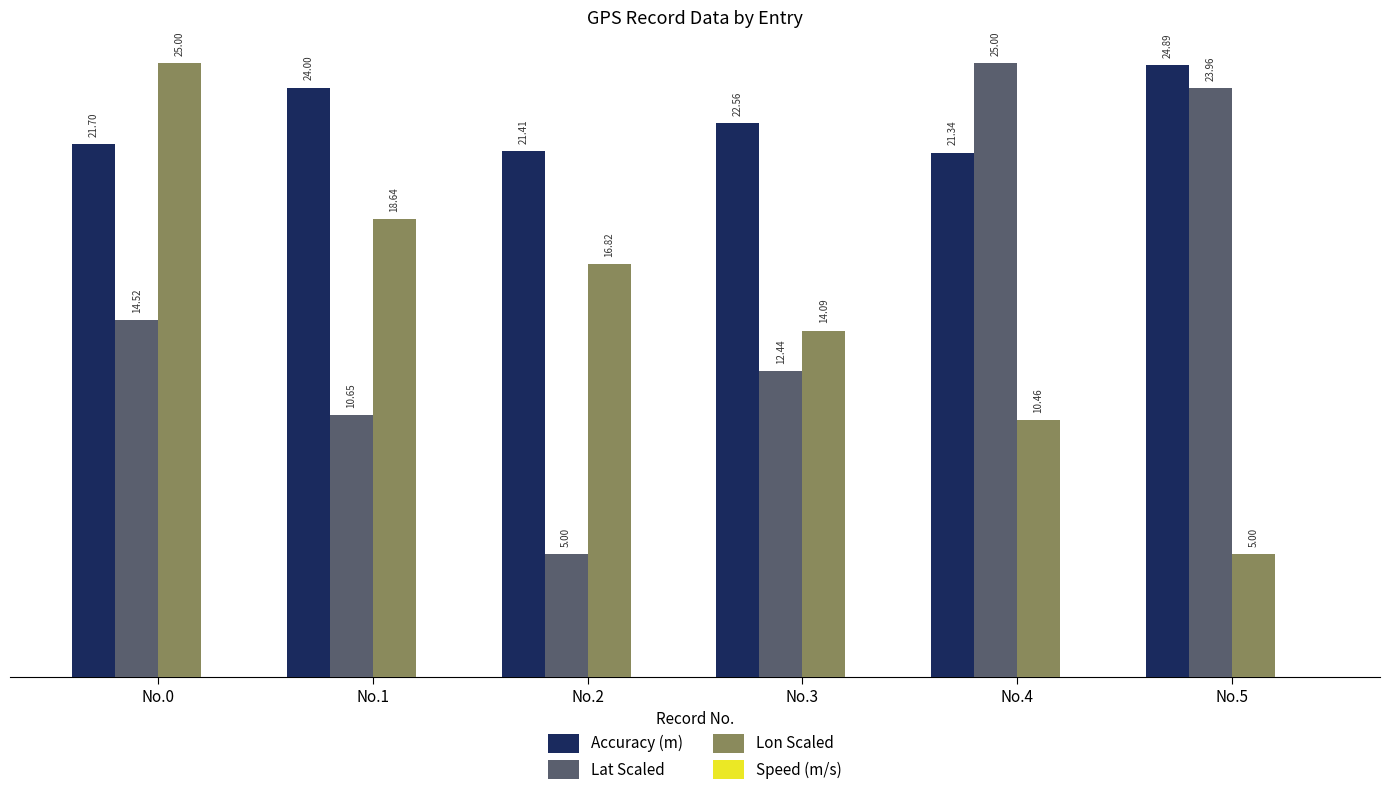

What is the difference between the highest and lowest values at No.5?

19.9